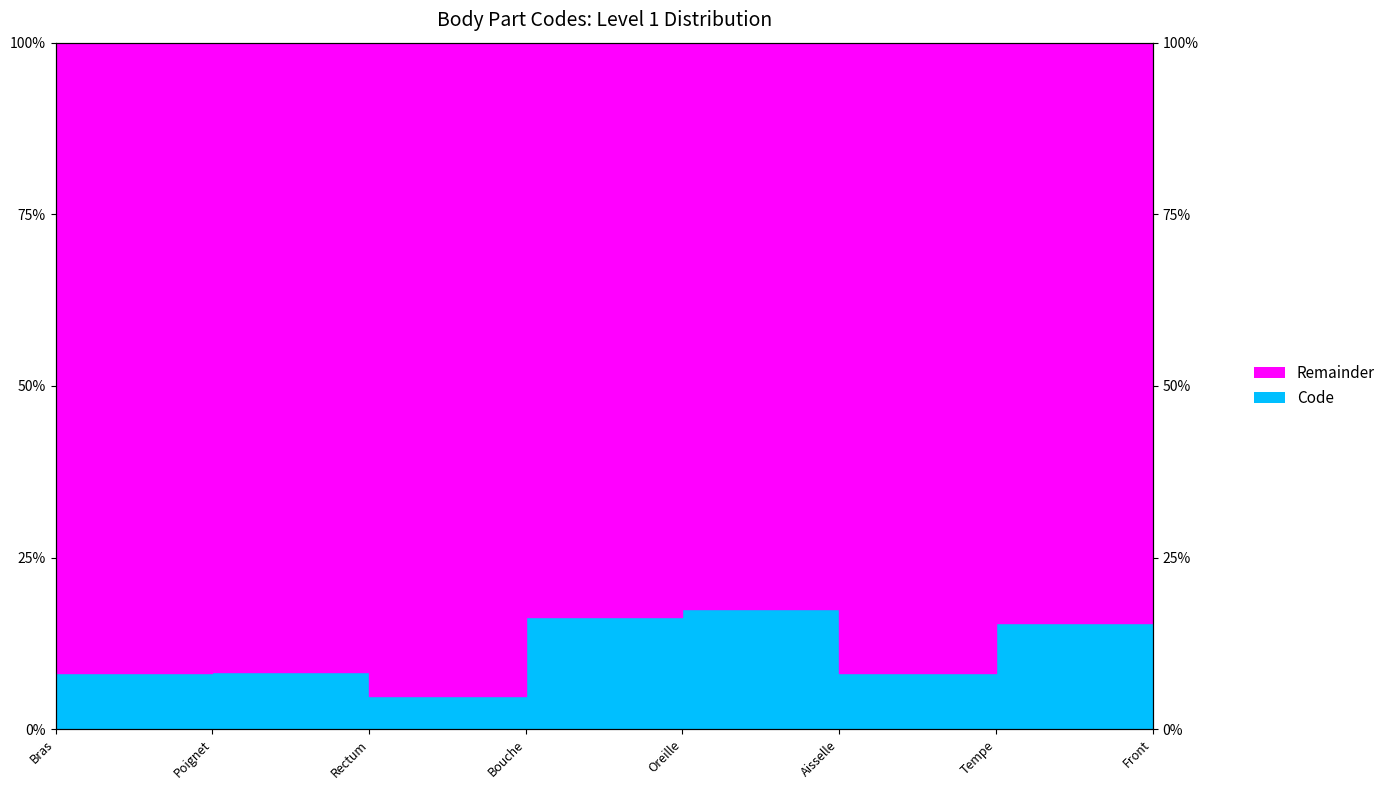

What is the label of the 8th point from the right?

Bras